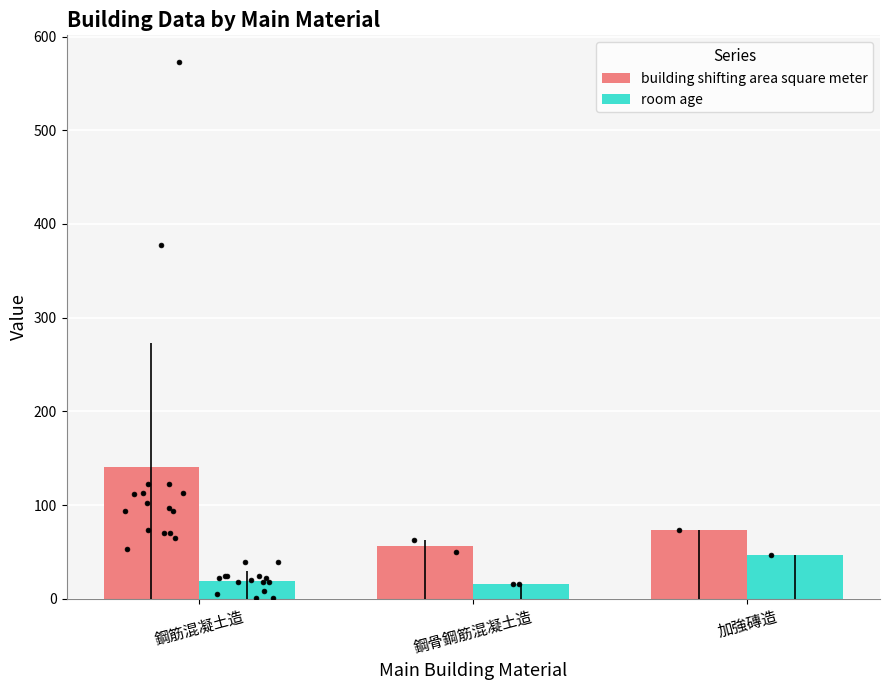

Is the value of building shifting area square meter at 鋼筋混凝土造 greater than the value of room age at 鋼骨鋼筋混凝土造?

Yes